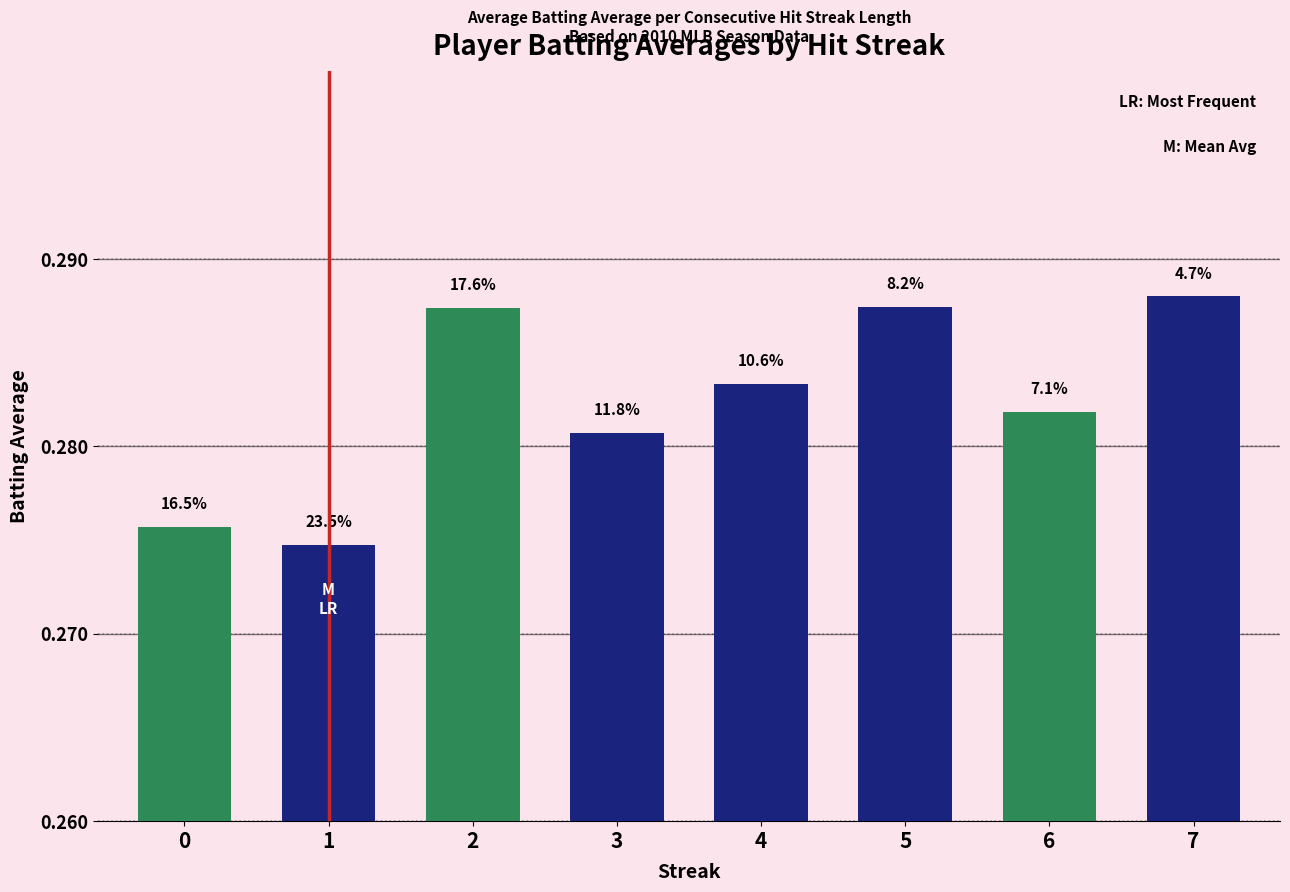

Reading right to left, what are all the values shown in this chart?

7=0.3	6=0.3	5=0.3	4=0.3	3=0.3	2=0.3	1=0.3	0=0.3